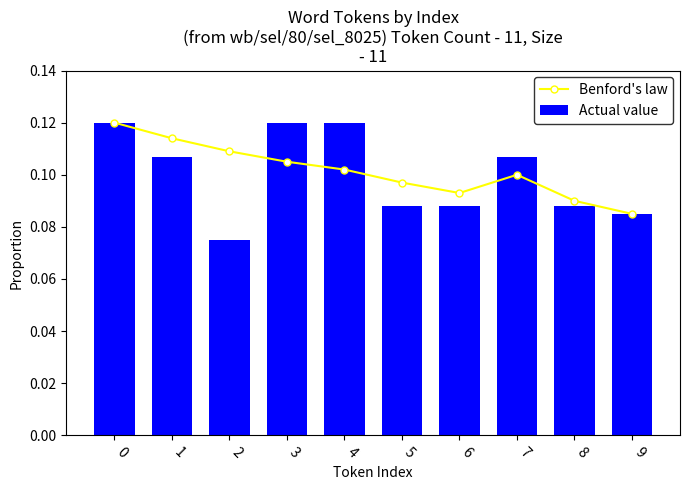

Which series has the largest total across all categories?

Benford's law